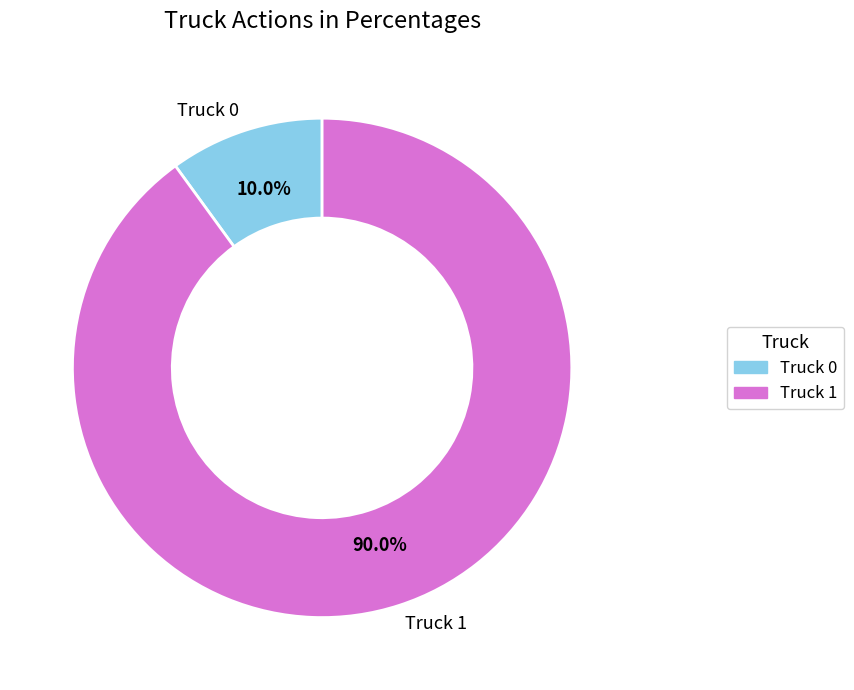

Between Truck 1 and Truck 0, which is larger?

Truck 1